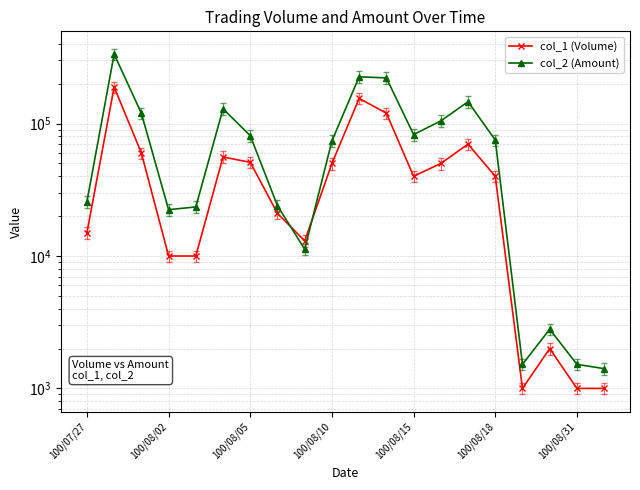

Between which two adjacent categories do col_2 (Amount) and col_1 (Volume) first intersect?

7 and 8